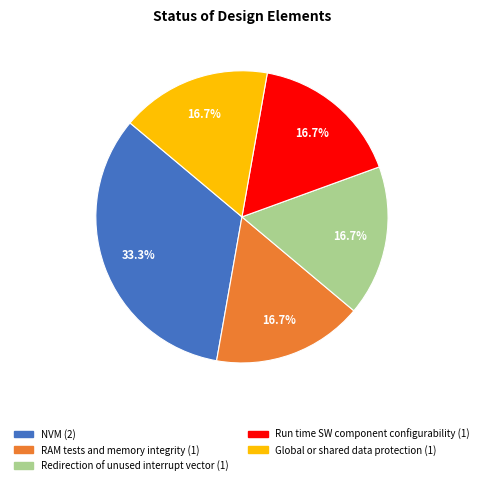

Which slice is the largest?

NVM